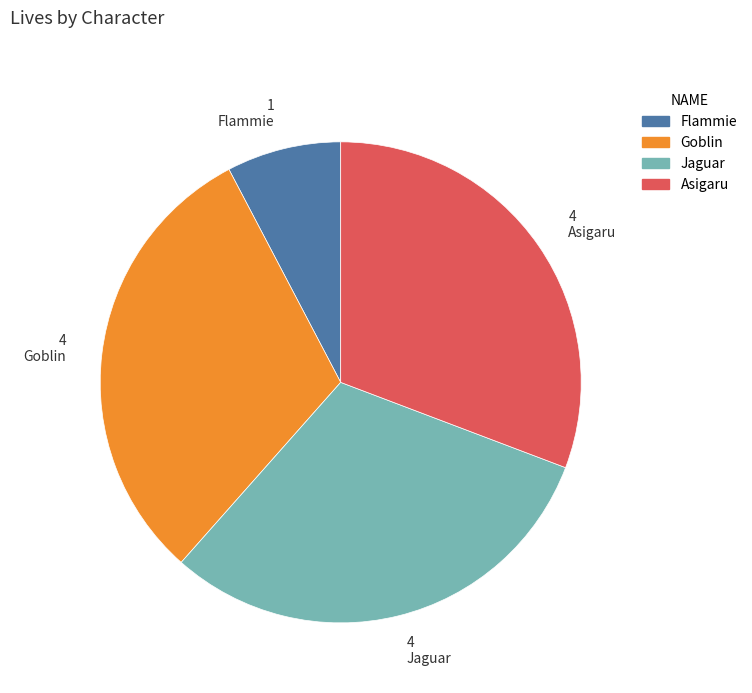

Is it true that Asigaru is 31% of the pie?

True